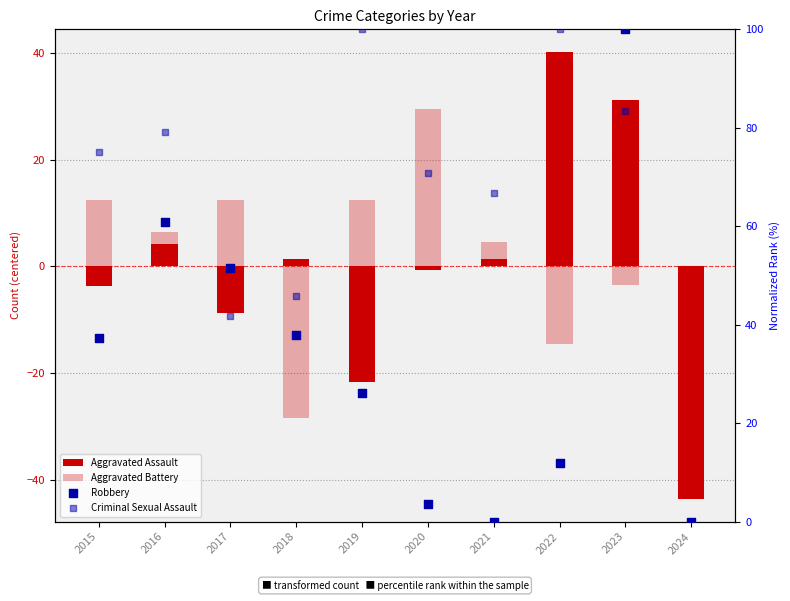

What are all the series names shown in the legend?

Aggravated Assault, Aggravated Battery, Robbery, Criminal Sexual Assault